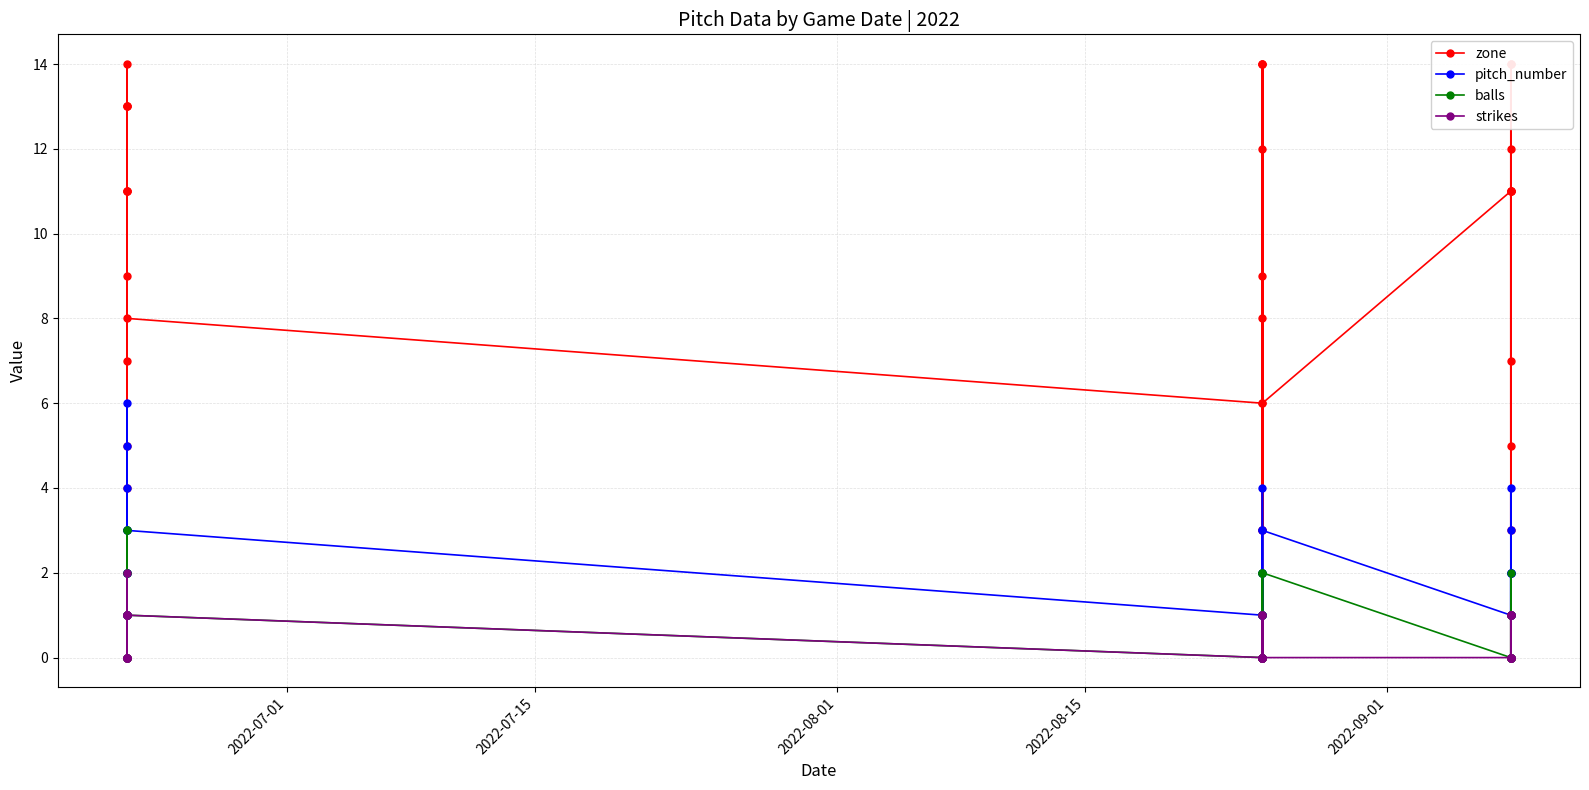

How many data points in pitch_number are less than 2?

12